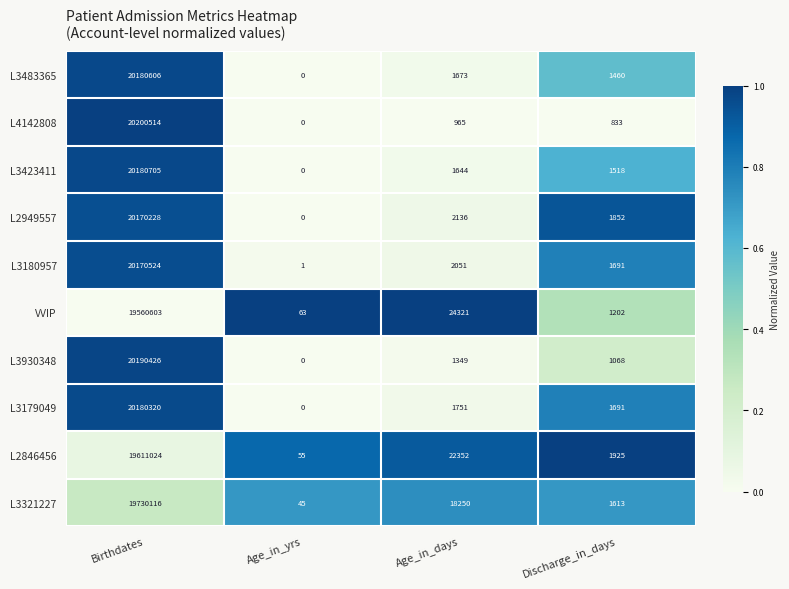

What is the total value across all series at Birthdates?

200175066